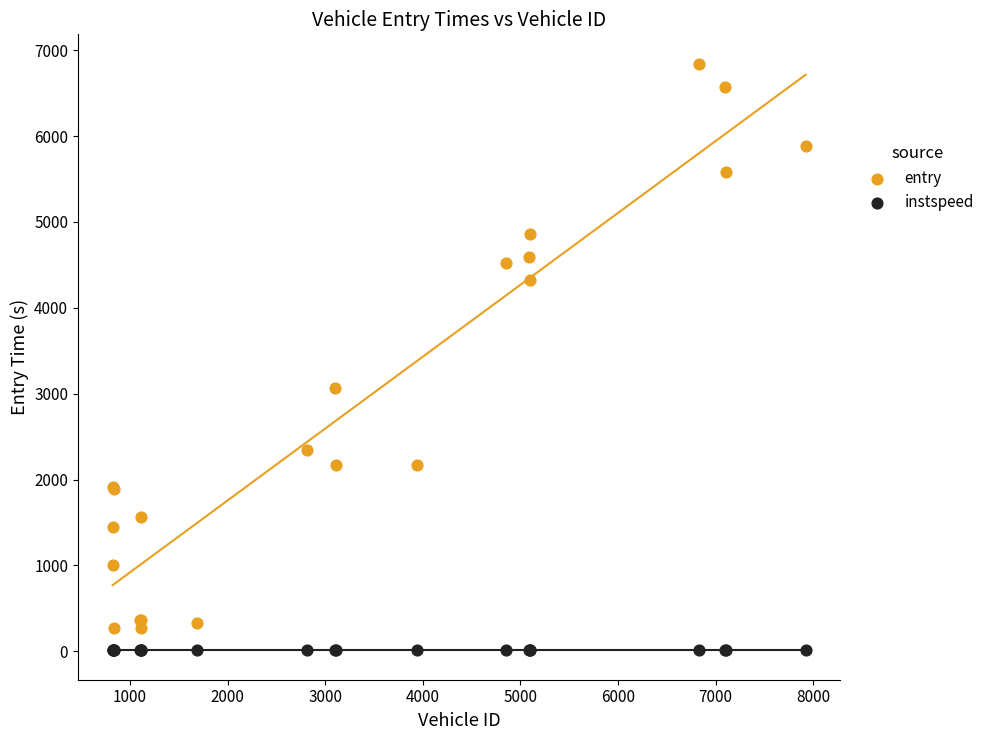

What is the X range (max minus min) for the scatter plot?

7100.0